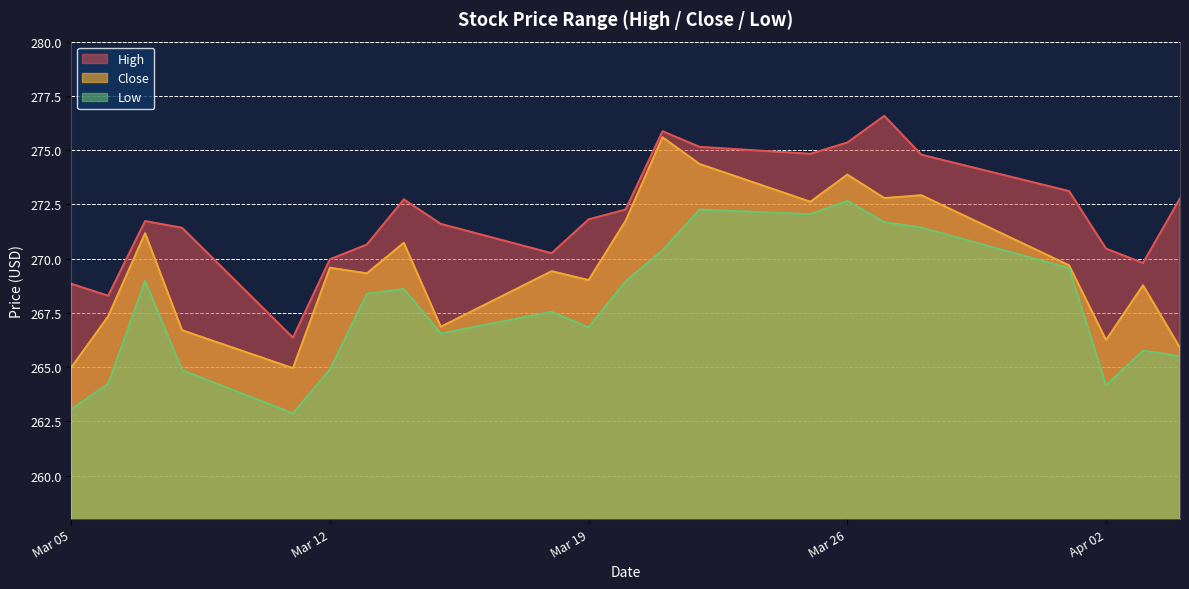

Rank the series at 2024-03-21 from lowest to highest value.

Low, Close, High